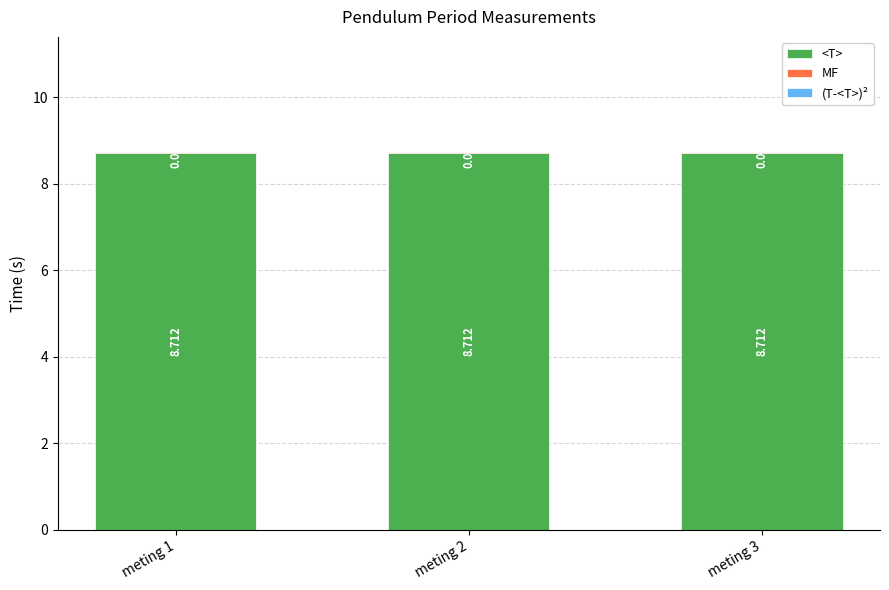

Which series has the widest spread of values?

<T>